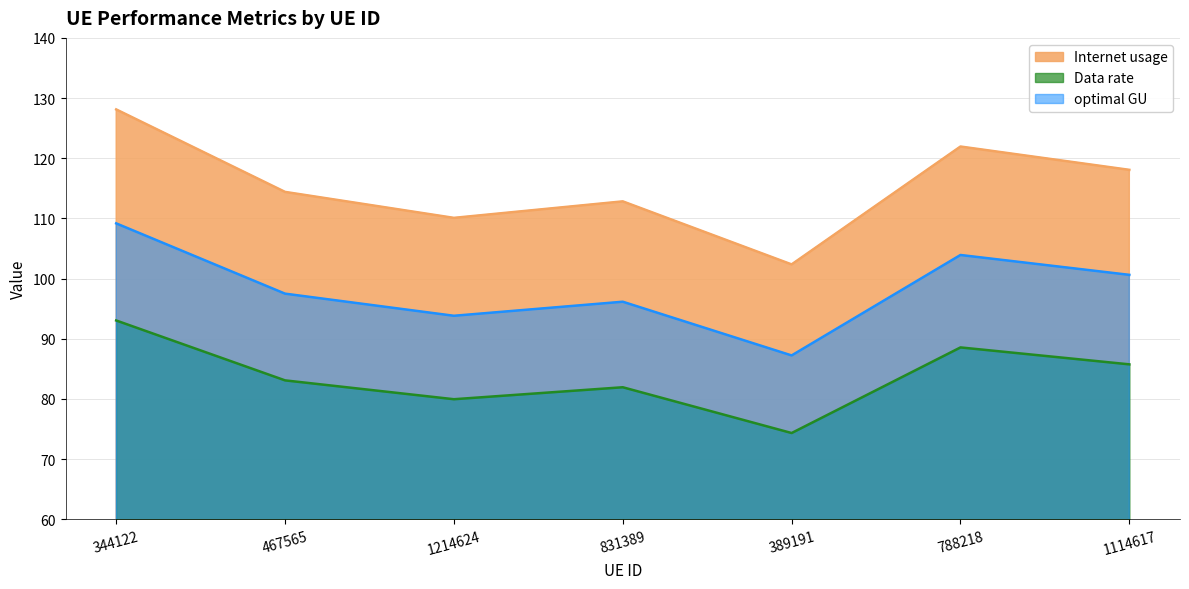

What is the highest value of the Internet usage series?

128.1